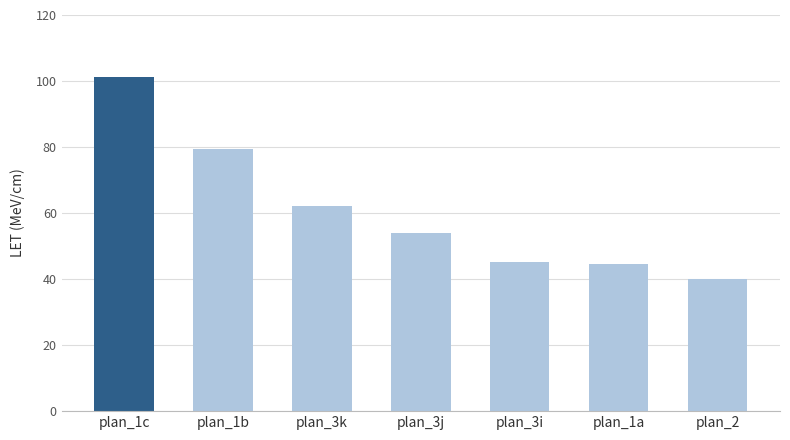

At which category does the chart reach its peak across all series?

plan_1c